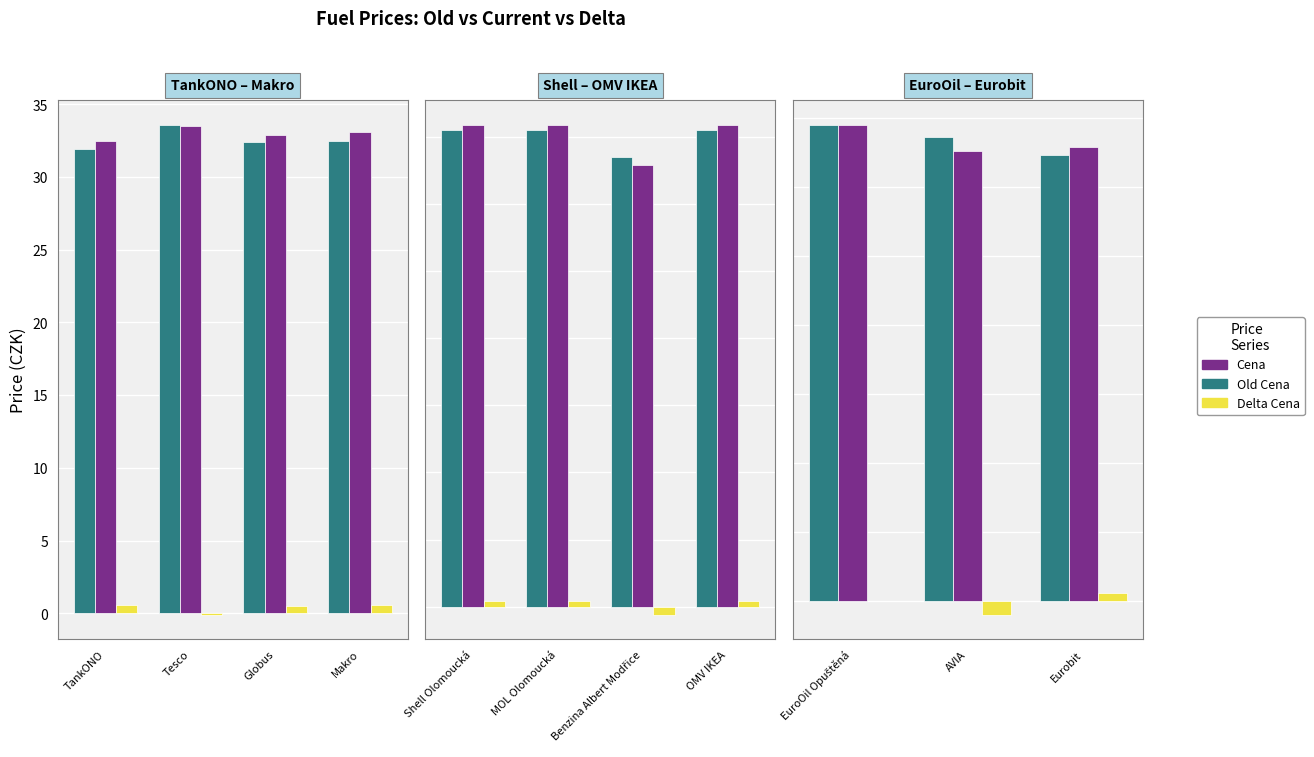

What is the value of the Delta Cena bar at the 3rd from the left?

0.6